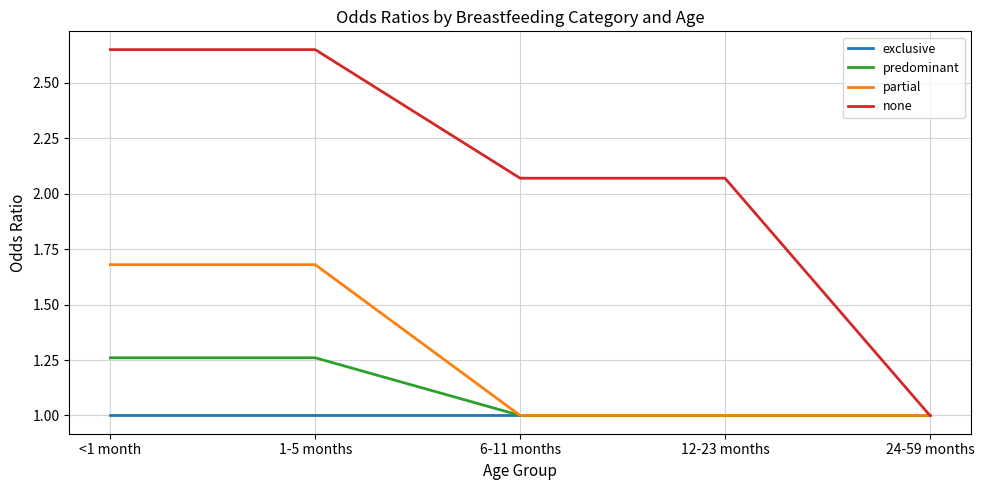

The value of exclusive at 12-23 months is 1.0. True or false?

True